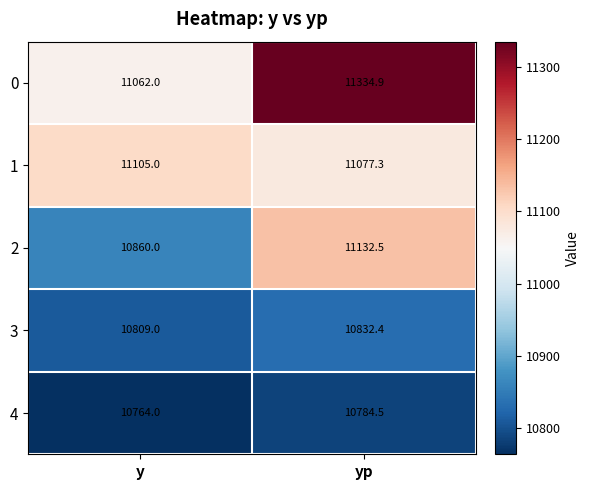

What is the total value across all series at yp?

55161.6